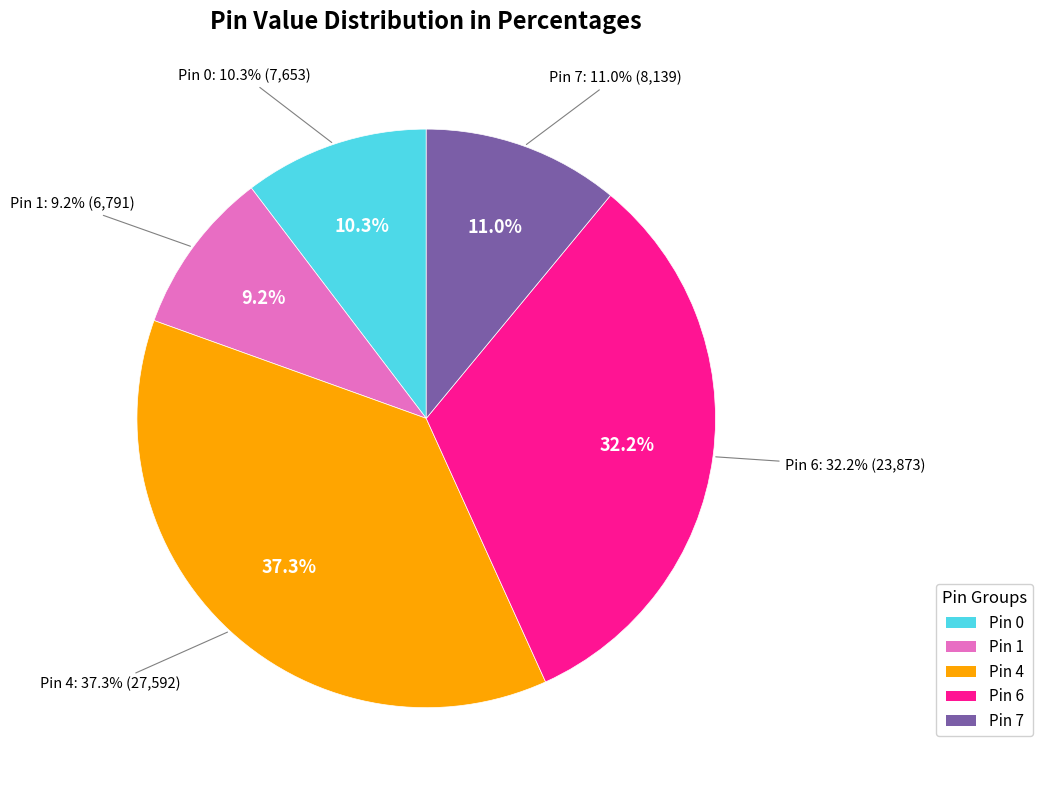

Is there a majority slice in this chart?

No